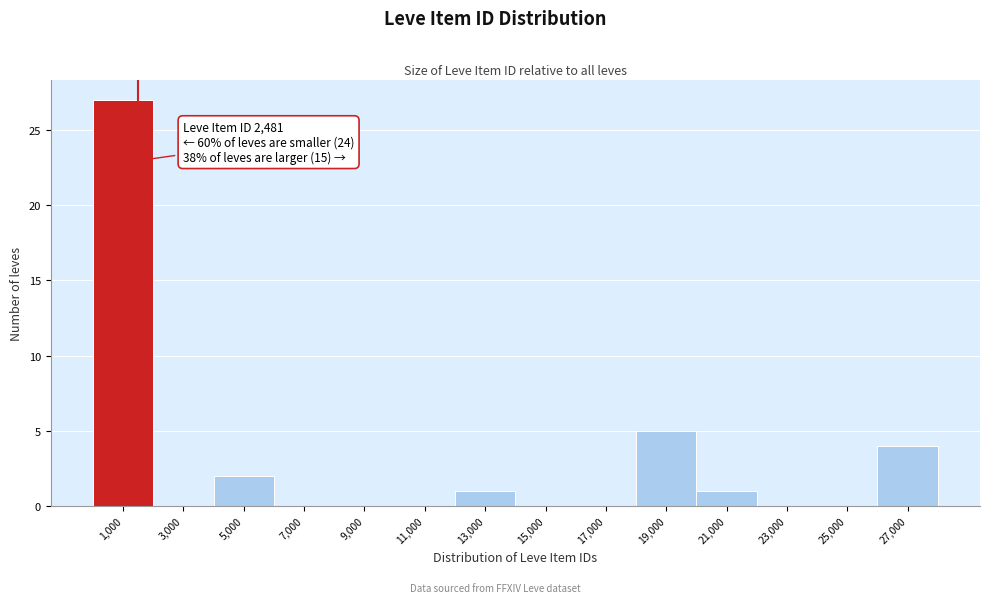

Reading left to right, what are all the values shown in this chart?

1,000=27	3,000=0	5,000=2	7,000=0	9,000=0	11,000=0	13,000=1	15,000=0	17,000=0	19,000=5	21,000=1	23,000=0	25,000=0	27,000=4